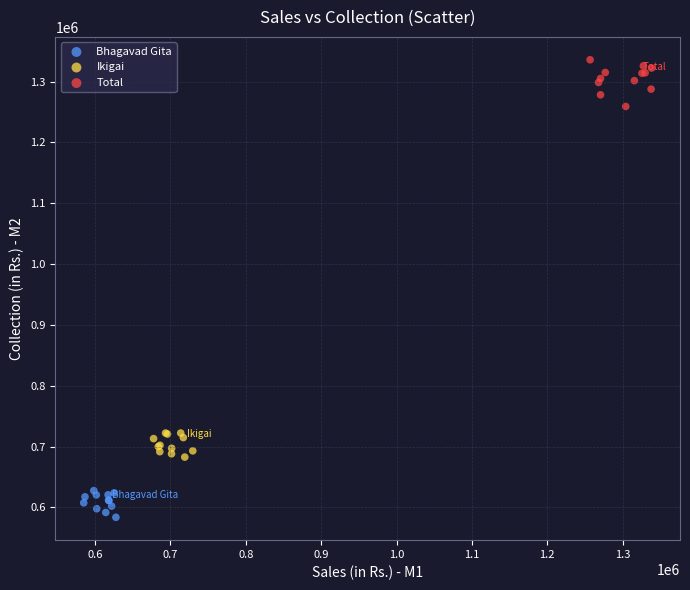

What are all the series names shown in the legend?

Bhagavad Gita, Ikigai, Total